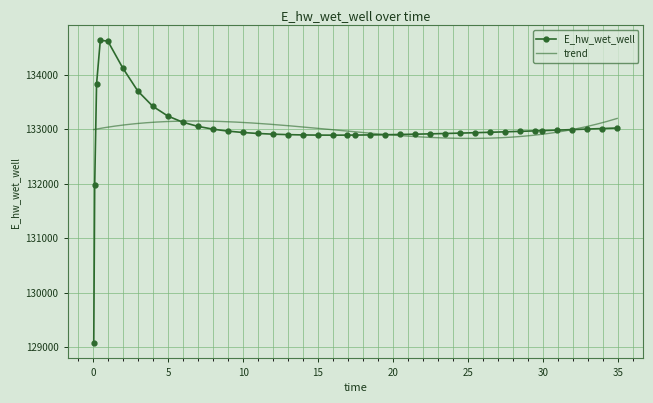

True or false: the data shows 132896.7 at 19.46875.

True